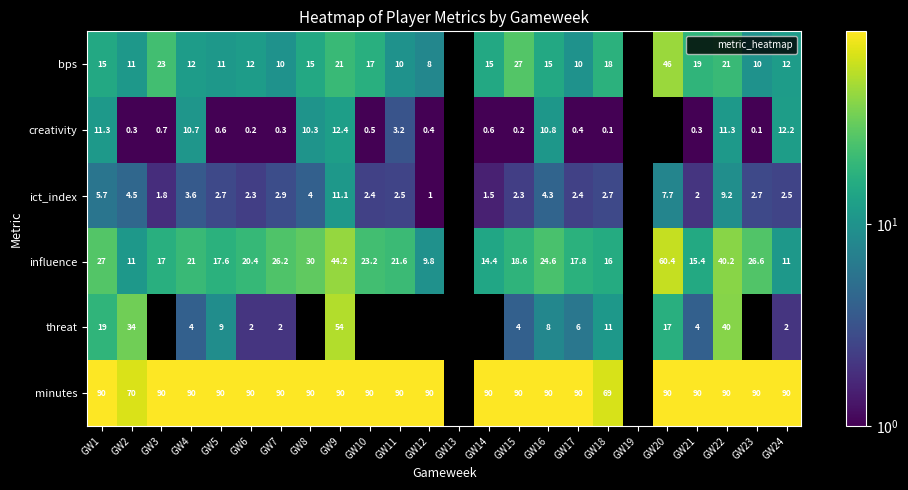

Which series changed the most between GW5 and GW8?

influence